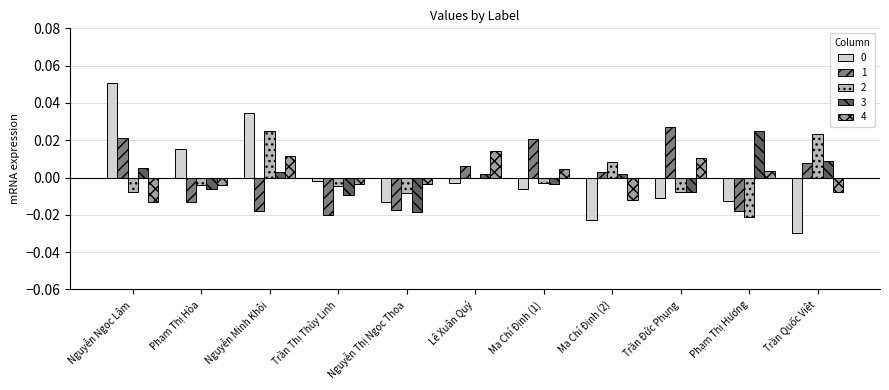

At which label does 3 reach its peak?

Phạm Thị Hương